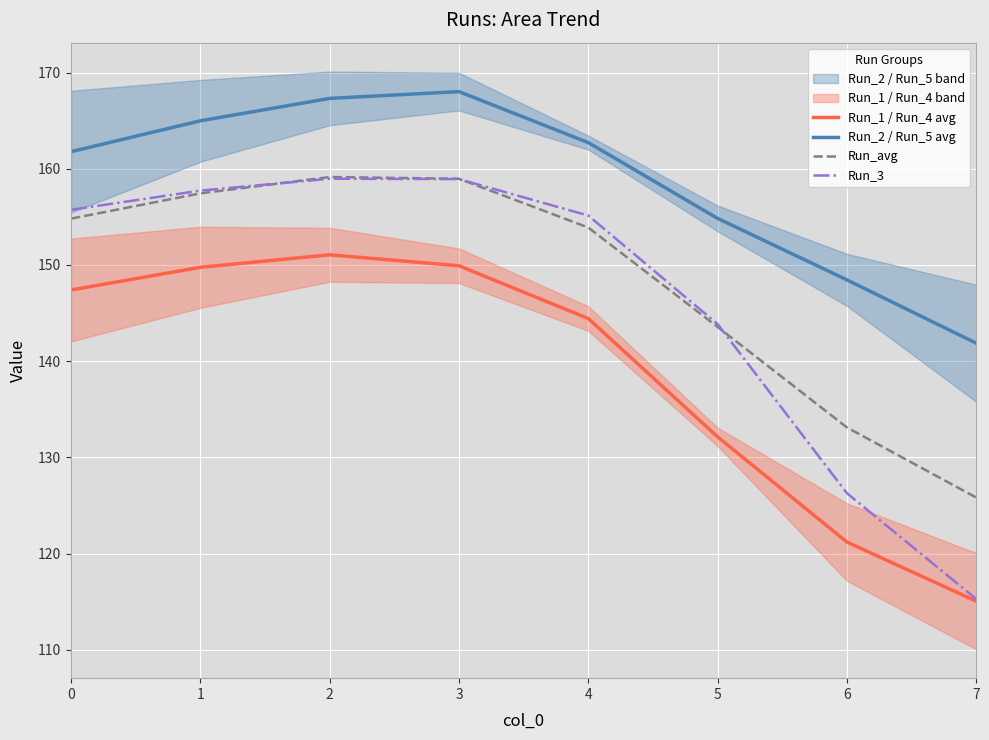

Is the value of Run_3 at 3 greater than the value of Run_2 / Run_5 avg at 1?

No